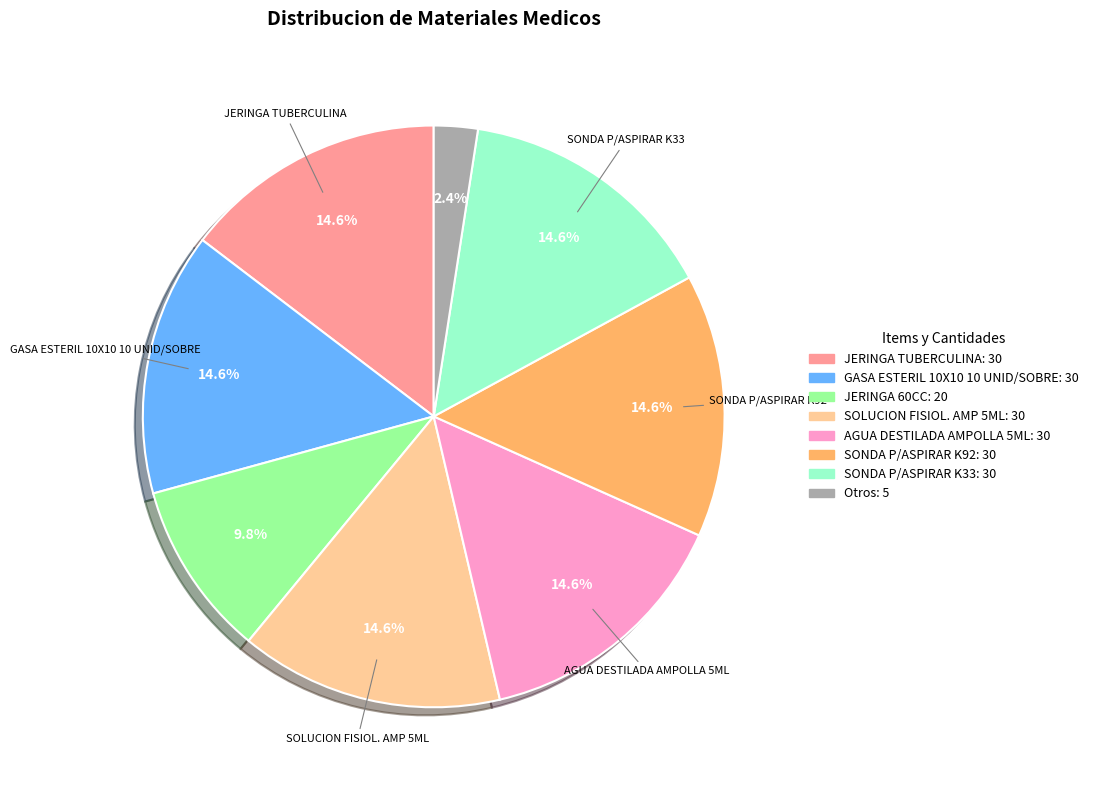

Is there any slice that represents more than half of the pie?

No